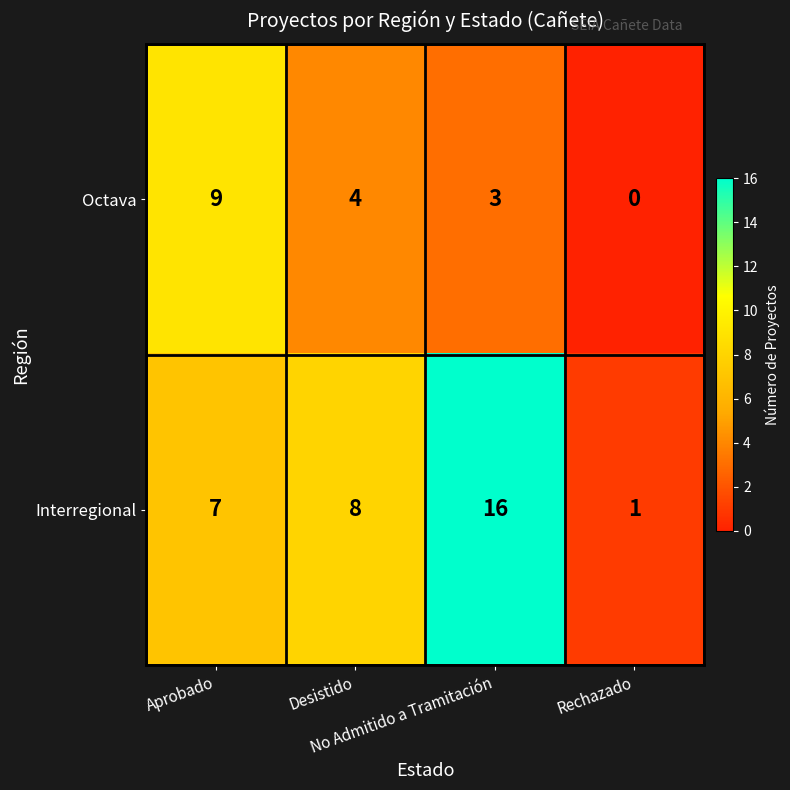

What is the total value across all series at Rechazado?

1